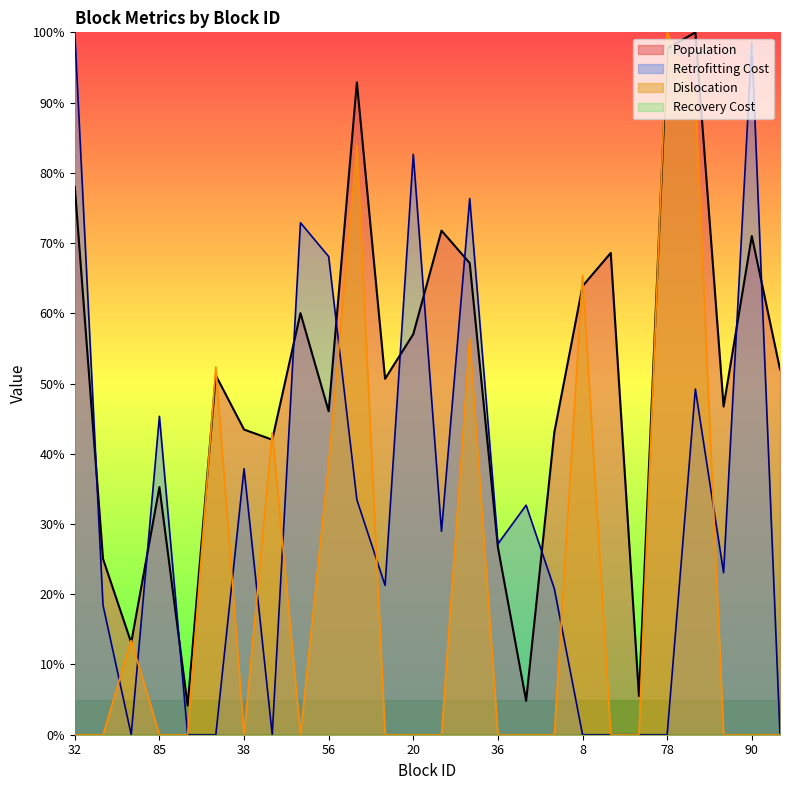

At which label is Retrofitting Cost closest to 50?

34